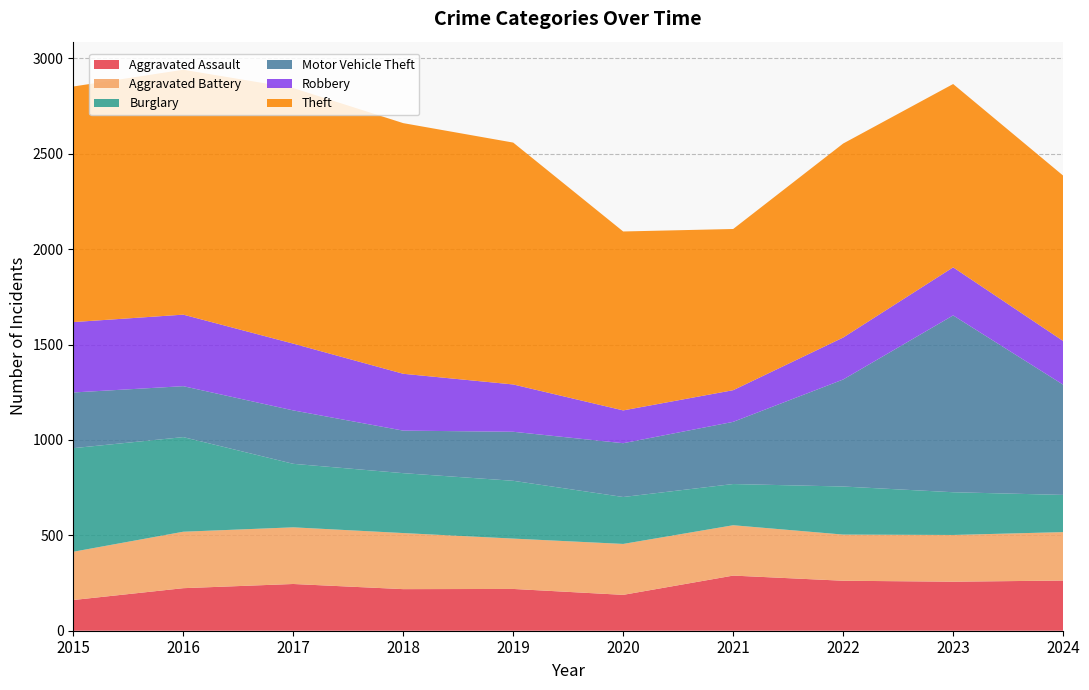

Reading left to right, list all the values displayed in this chart.

Aggravated Assault: 161	223	245	218	219	188	289	262	257	263
Aggravated Battery: 253	296	297	294	264	267	264	242	245	254
Burglary: 543	496	333	314	303	246	216	252	224	195
Motor Vehicle Theft: 292	267	280	223	257	282	326	561	927	578
Robbery: 369	375	350	298	248	172	166	220	252	229
Theft: 1235	1284	1340	1314	1268	938	845	1017	961	867